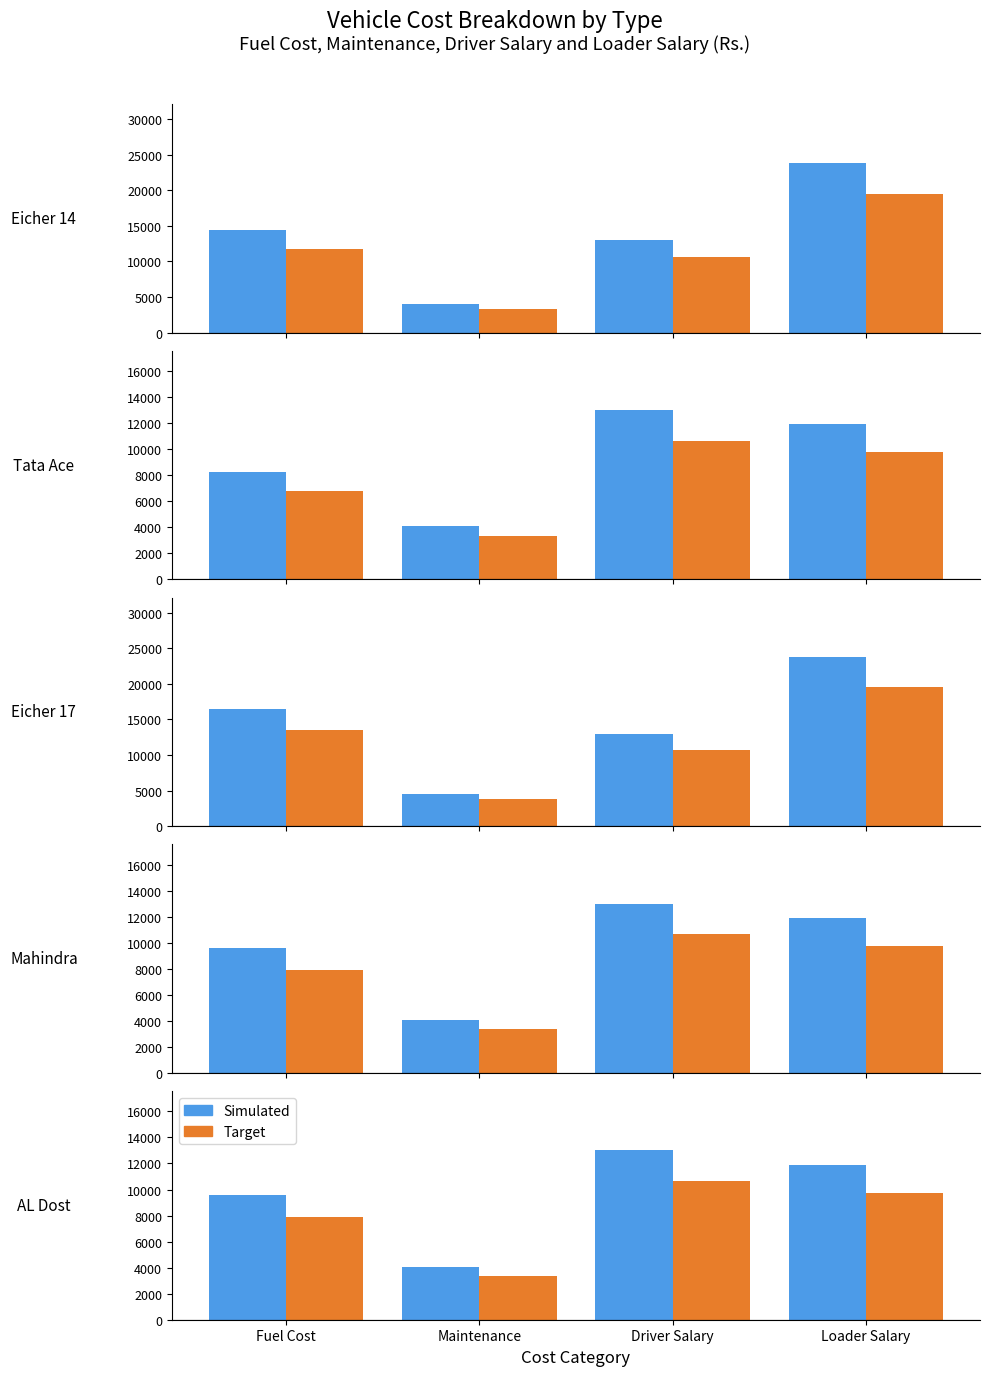

Rank the series by their maximum value, from highest to lowest.

Simulated, Target